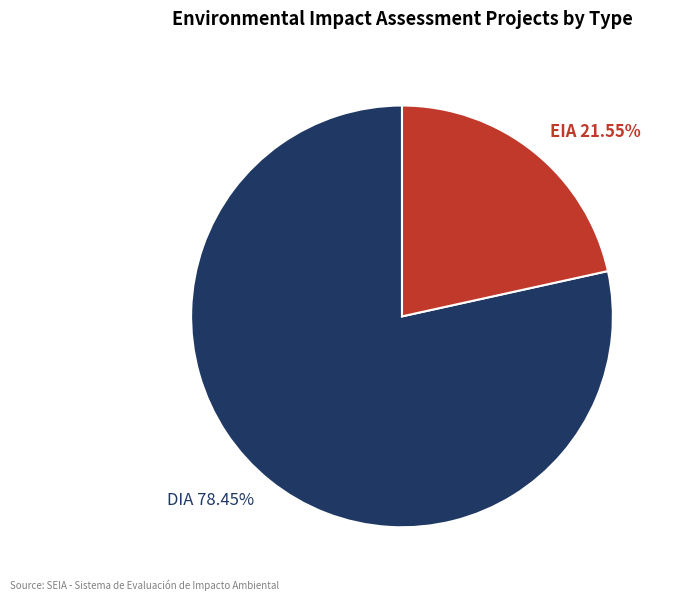

Do DIA and EIA together represent more than half of the pie?

Yes